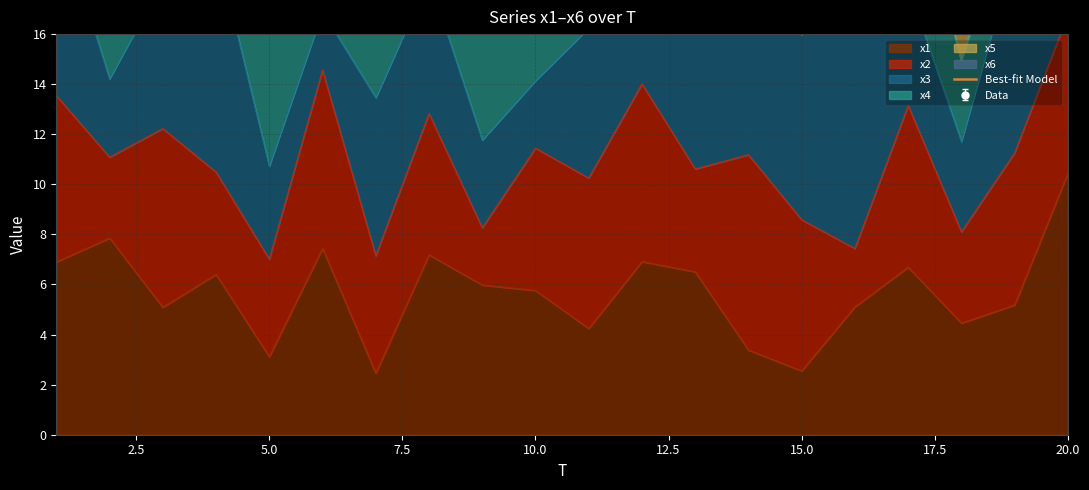

The x1 series shows 10.4 at 20.0. True or false?

True